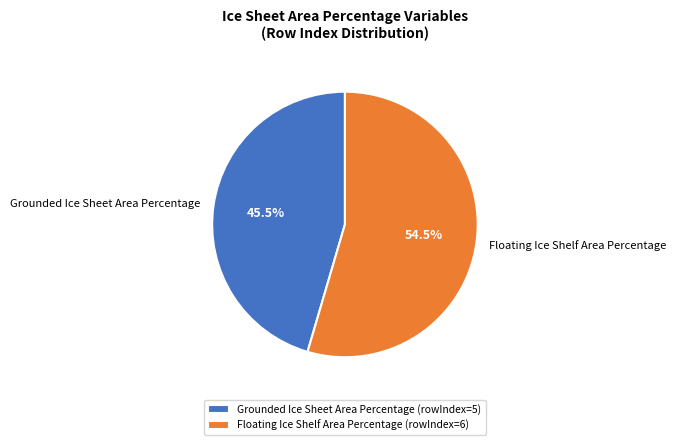

To the nearest percent, what is the average slice percentage?

50%